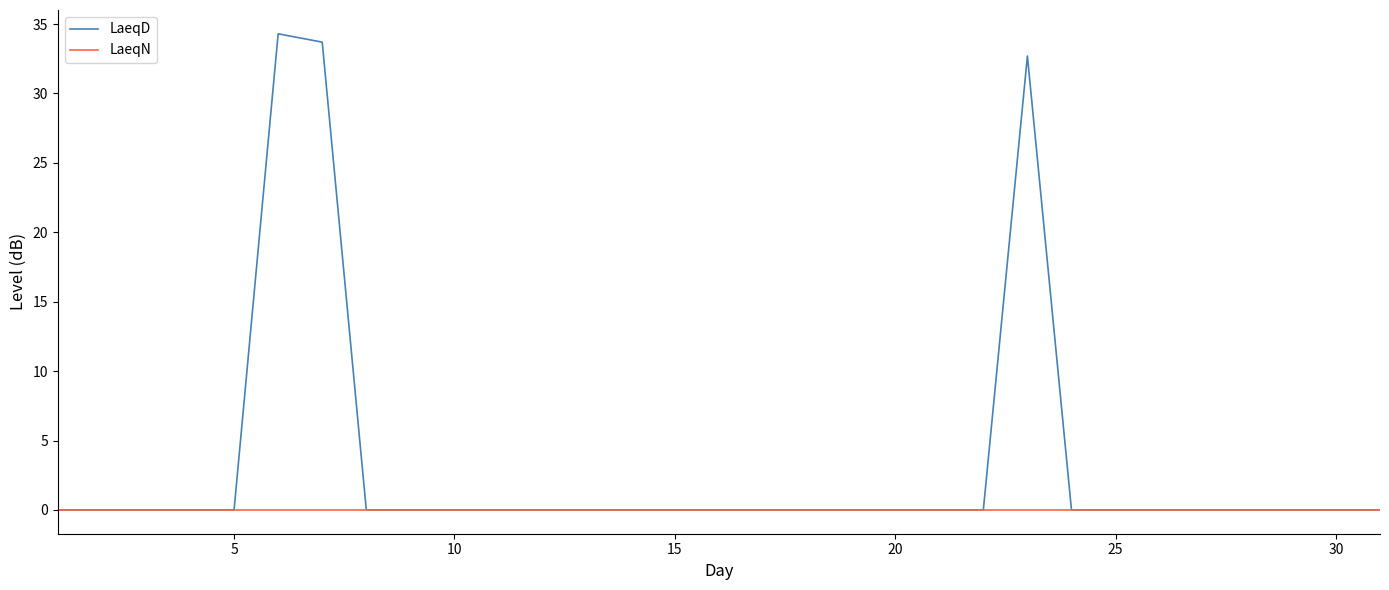

What is the highest value of the LaeqD series?

34.3